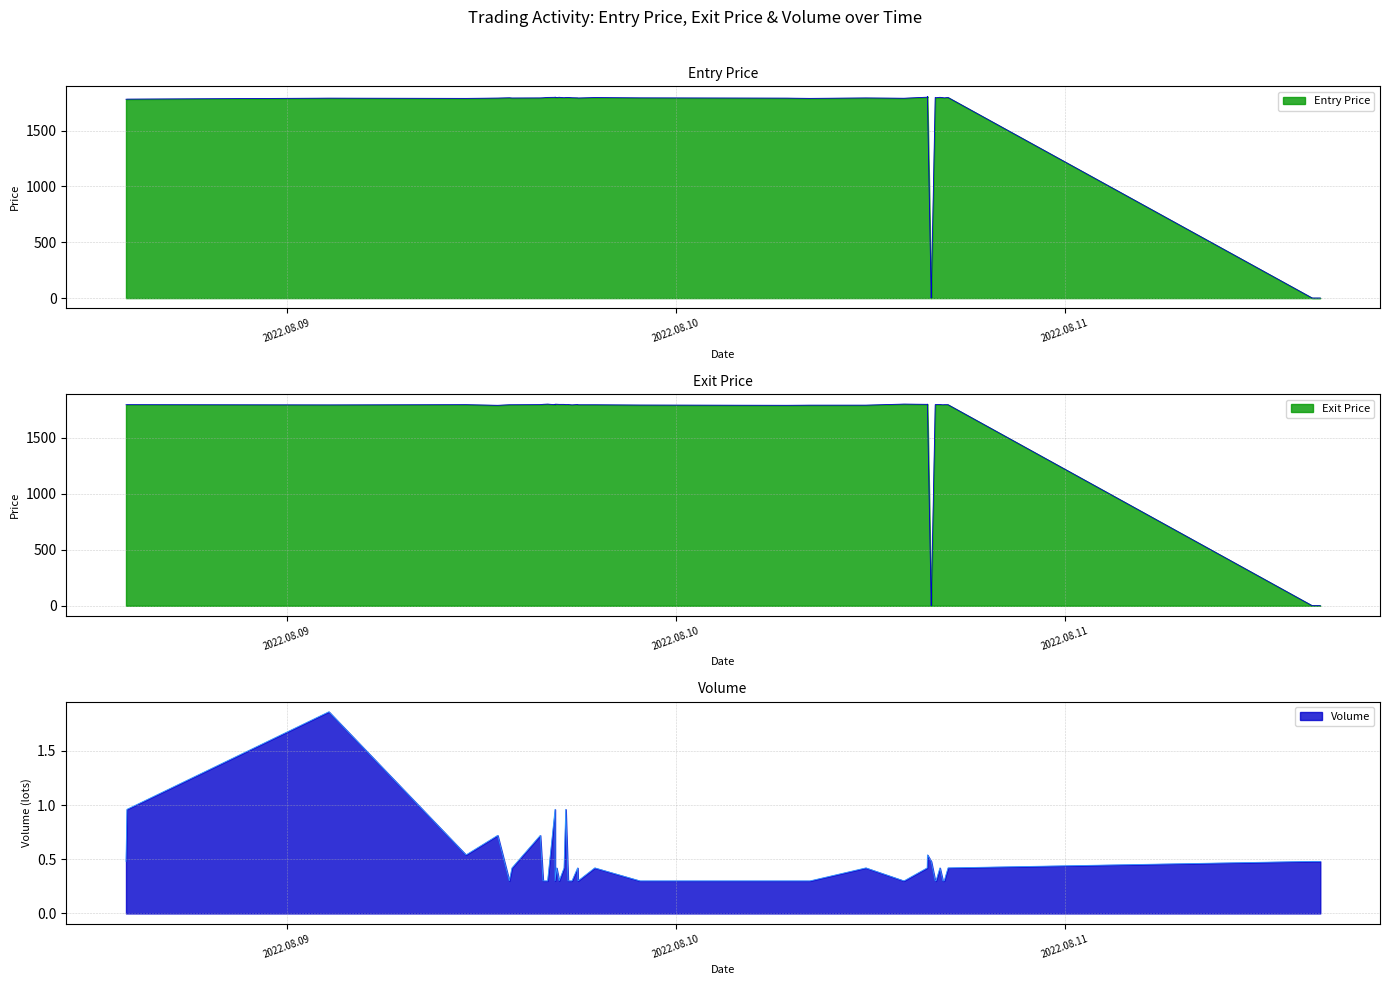

Which category has the lowest value across all series?

2022.08.10 16:32:57